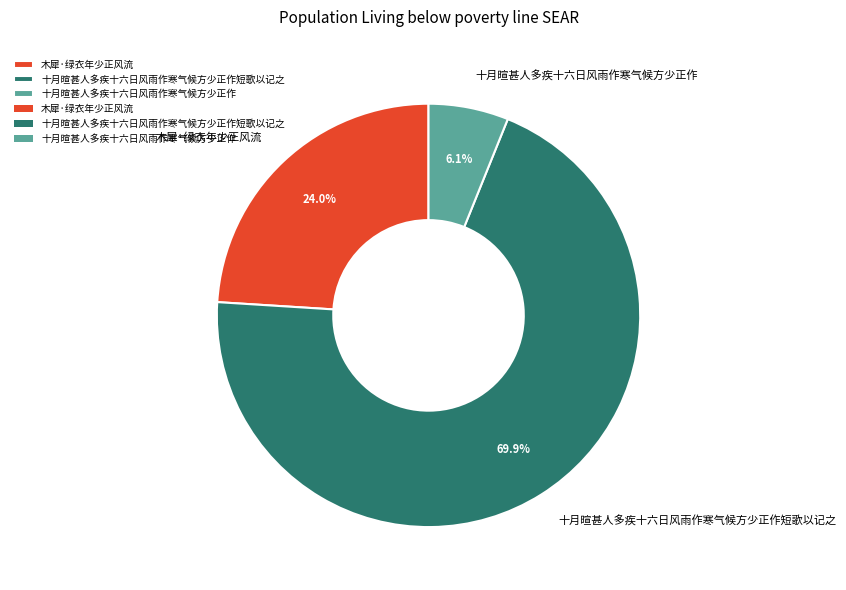

How many segments does this pie chart have?

3